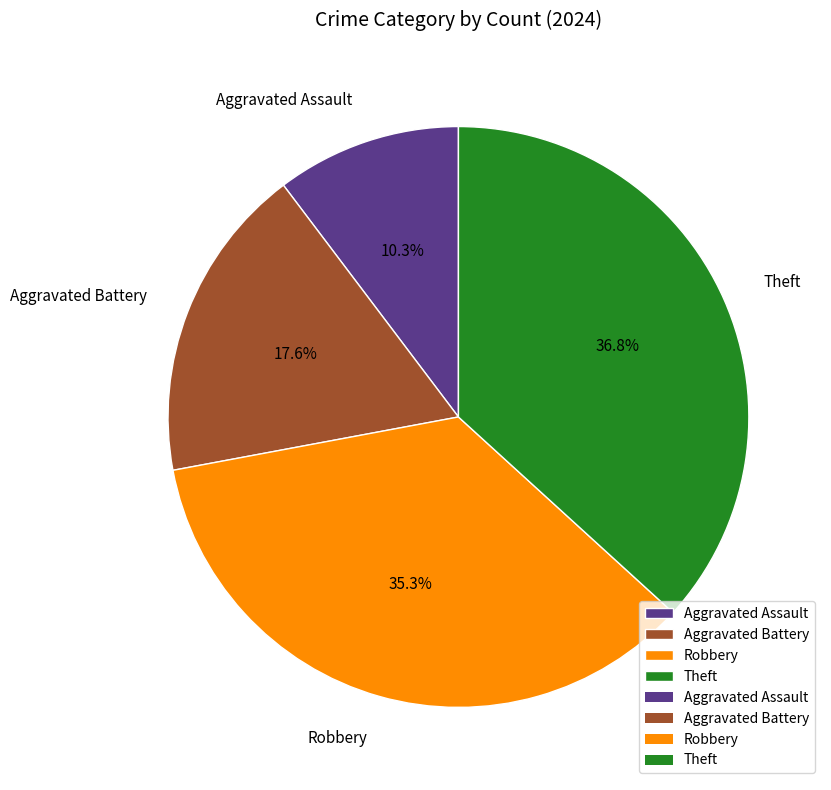

True or false: Robbery accounts for 27% of the total.

False